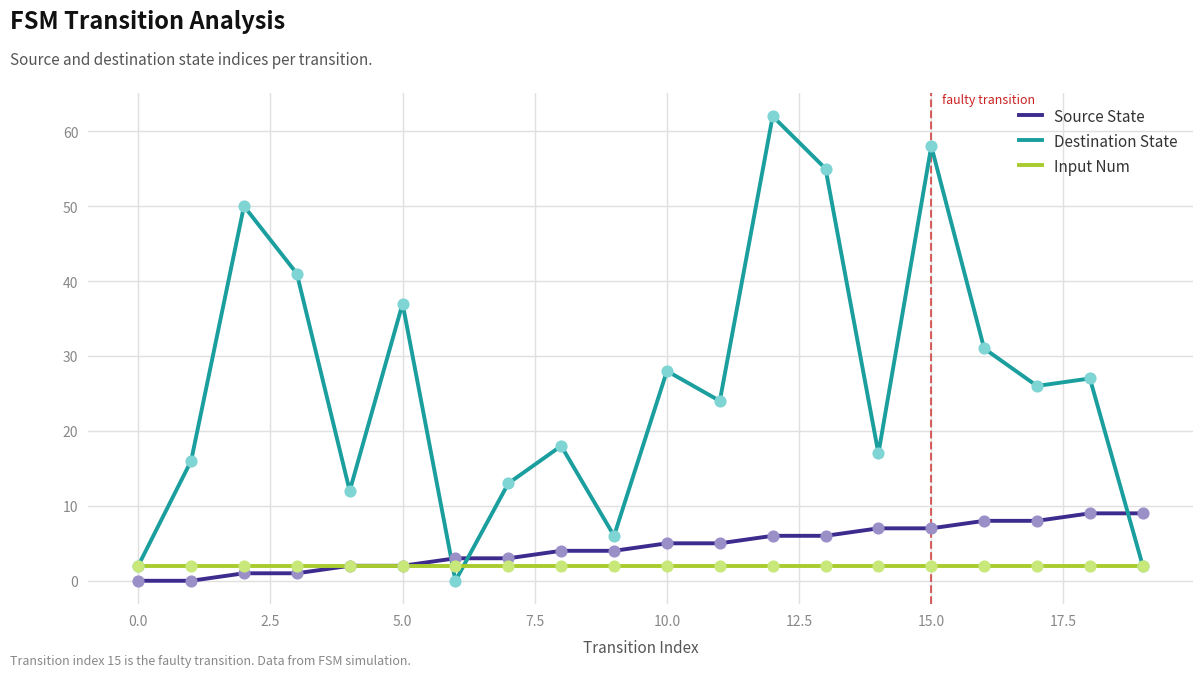

Which series has the largest total across all categories?

Destination State